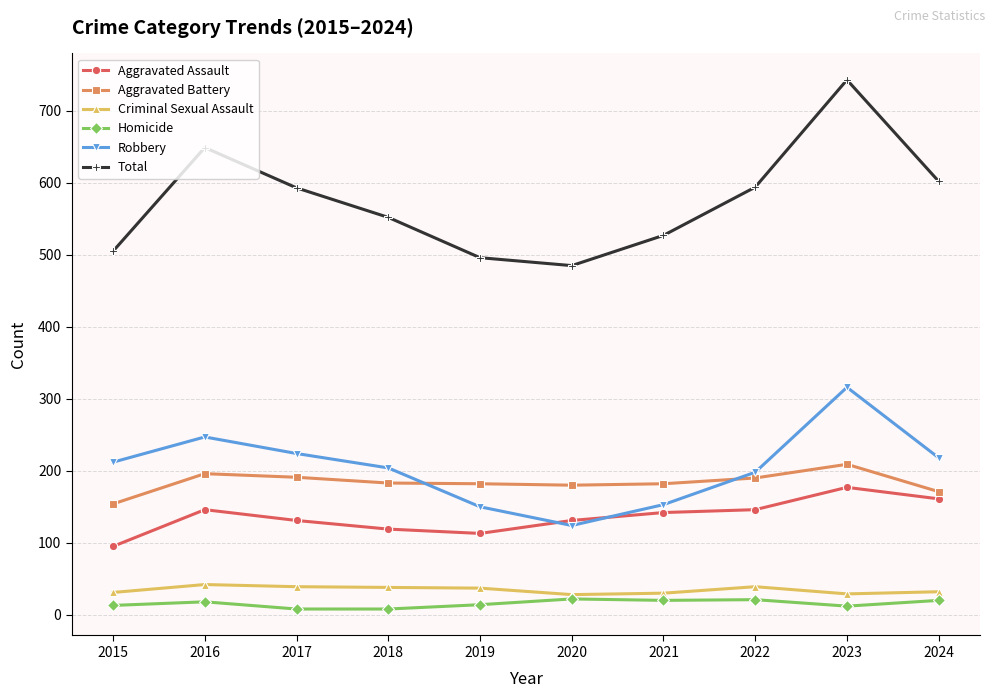

How many data points does each series have?

10